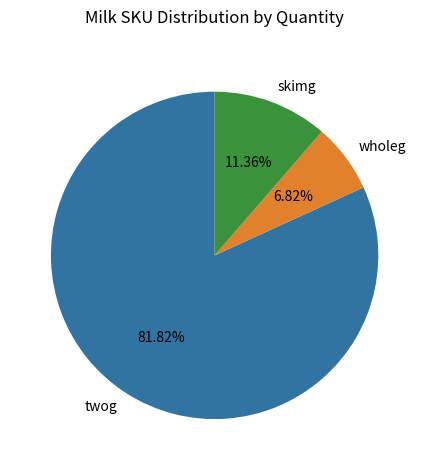

Between wholeg and twog, which is larger?

twog